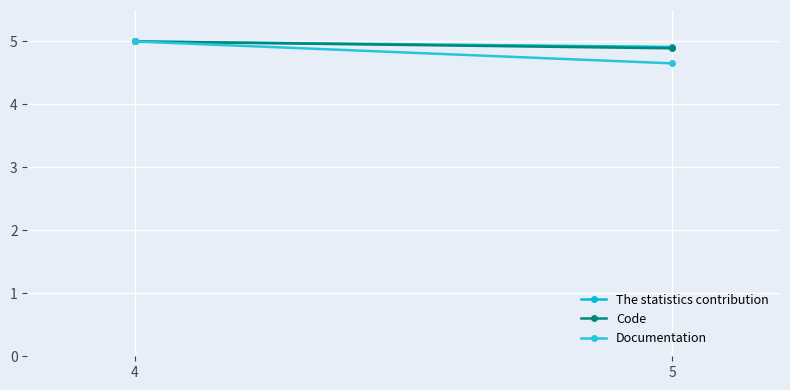

What is the sum of the The statistics contribution values at 5 and 4?

9.9